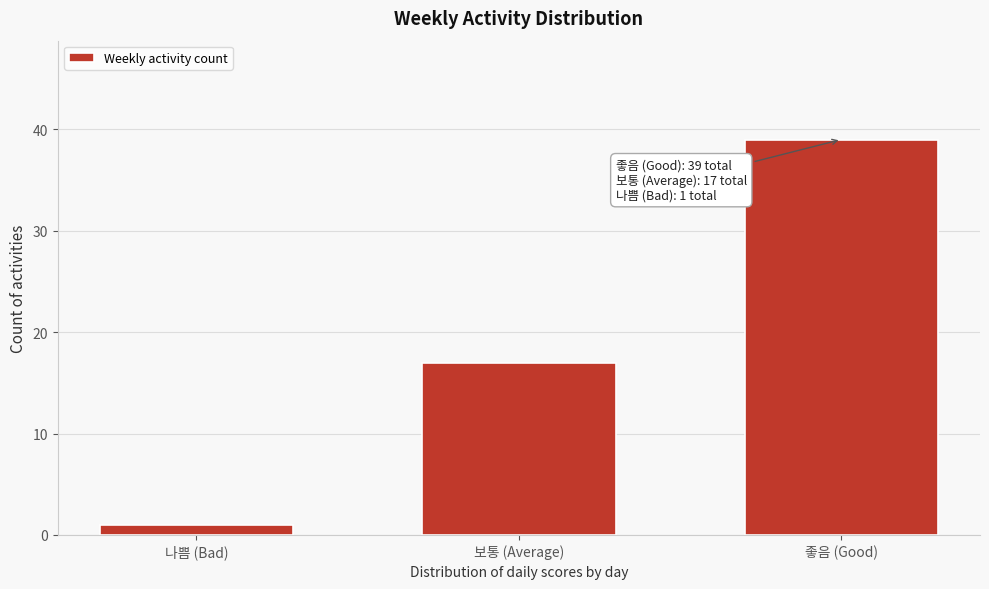

Reading left to right, transcribe all the data shown in this chart.

1	17	39